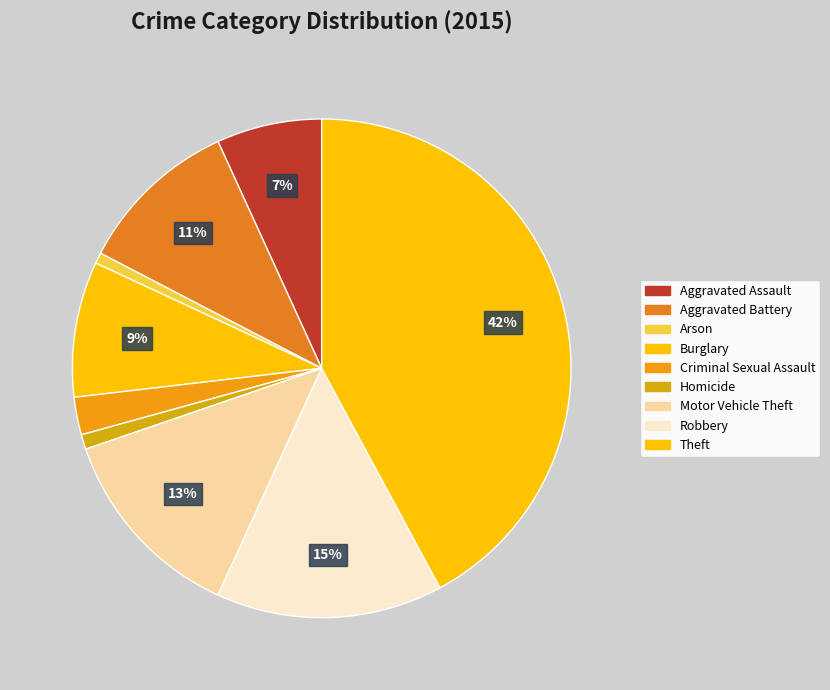

What percentage is the Homicide slice, to the nearest percent?

1%